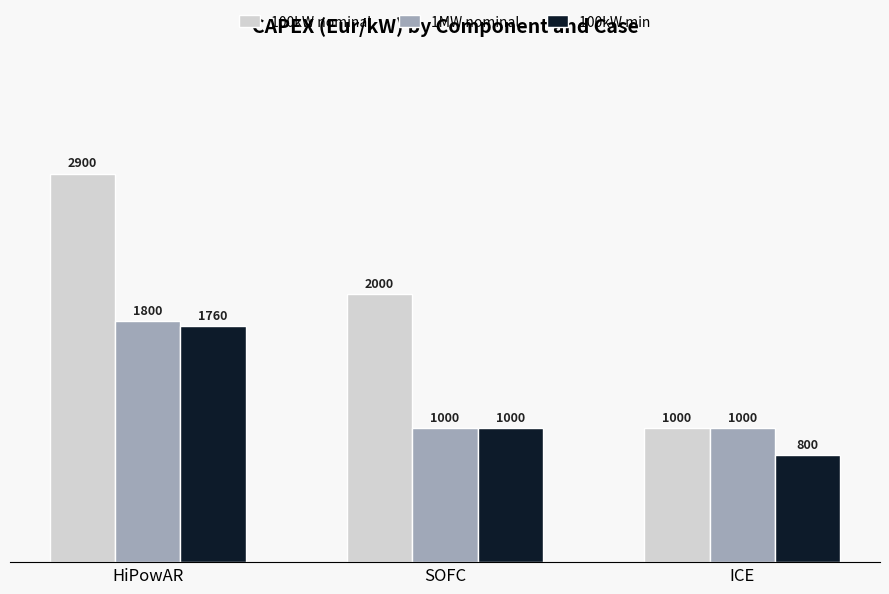

What is the difference between the 100kW min values at SOFC and ICE?

200